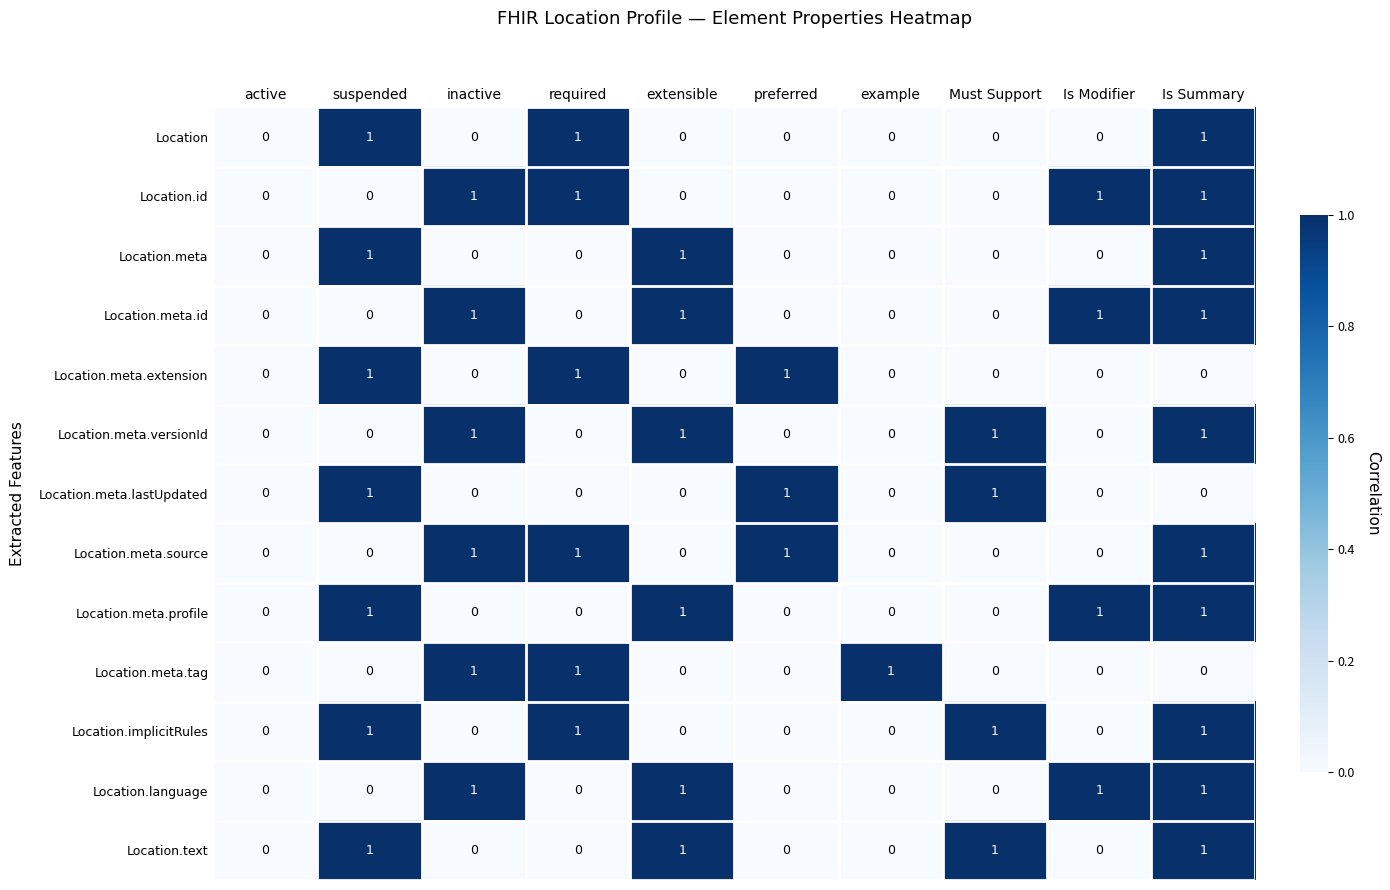

The value of Location.implicitRules at inactive is 1. True or false?

False